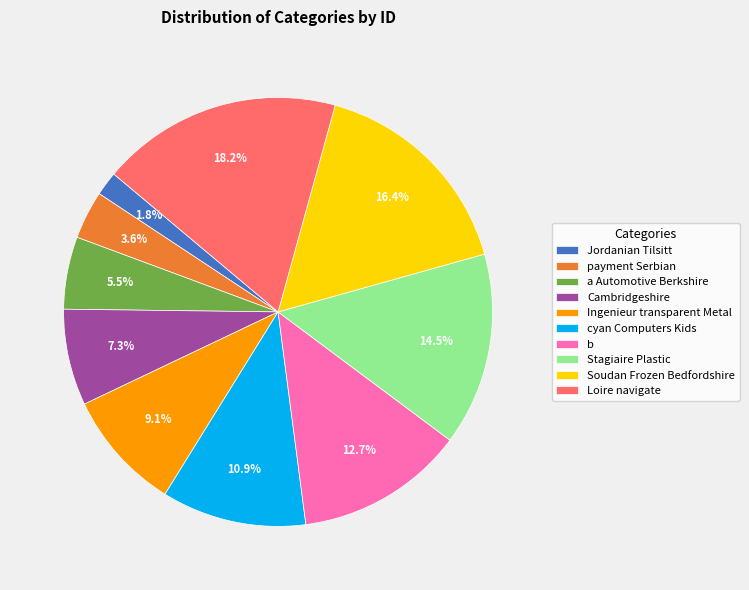

Between Ingenieur transparent Metal and Jordanian Tilsitt, which is larger?

Ingenieur transparent Metal